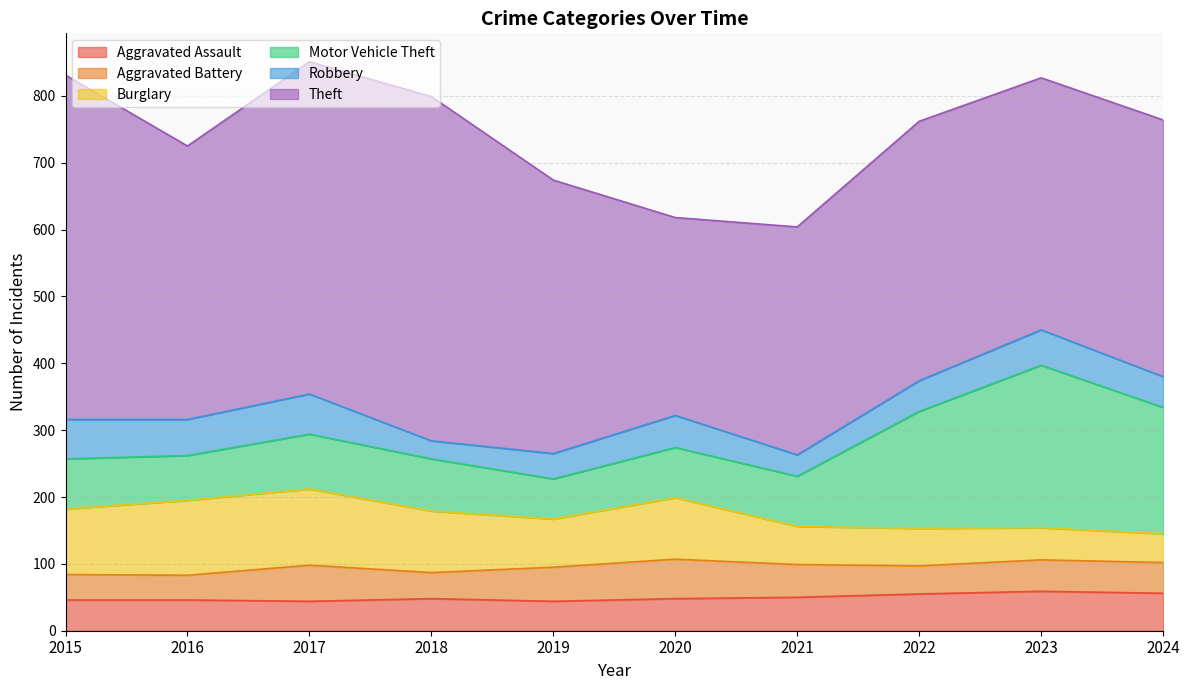

What is the total value across all series at 2024?

764